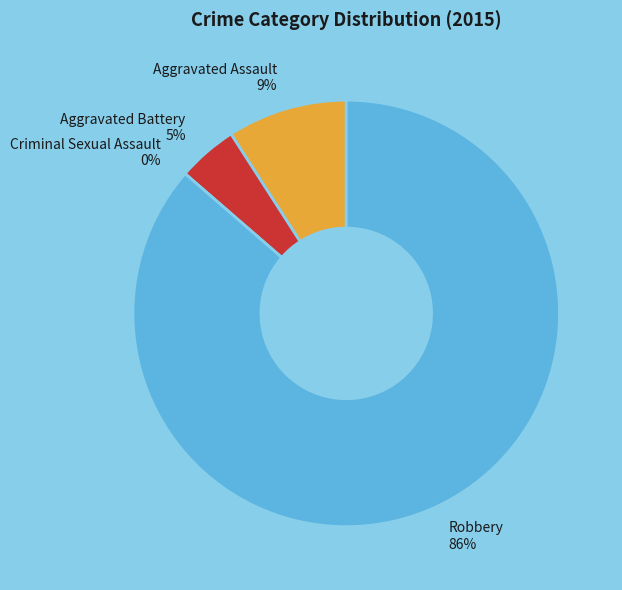

Which has a higher value, Robbery or Aggravated Battery?

Robbery